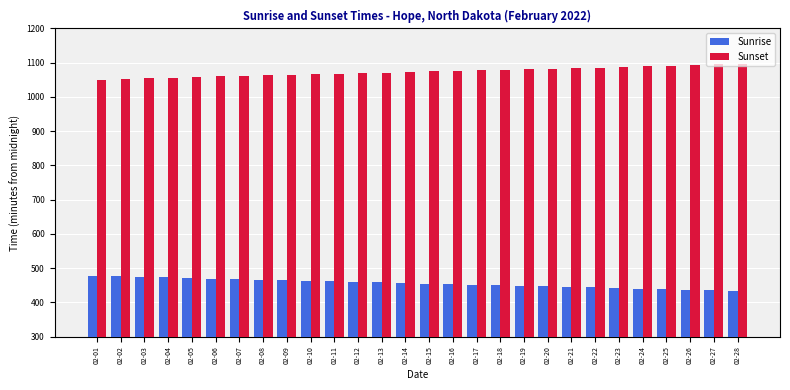

What are all the series names shown in the legend?

Sunrise, Sunset